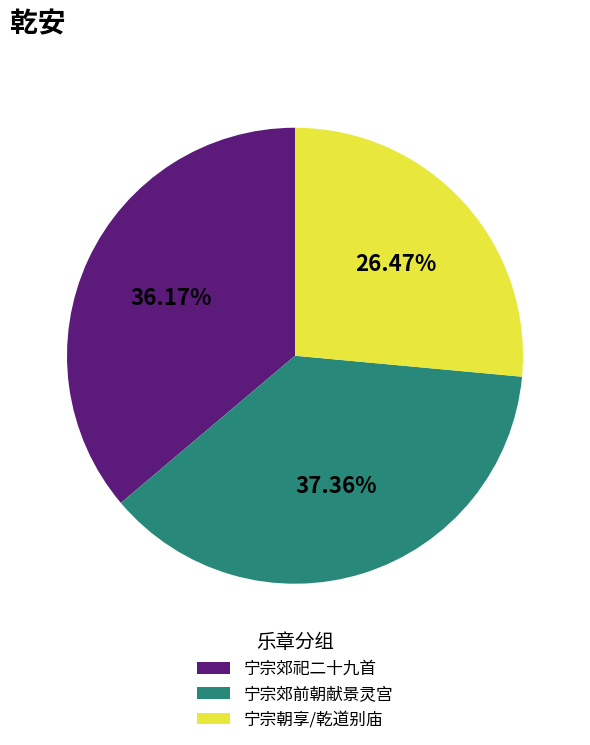

Which slice is the smallest?

宁宗朝享/乾道别庙